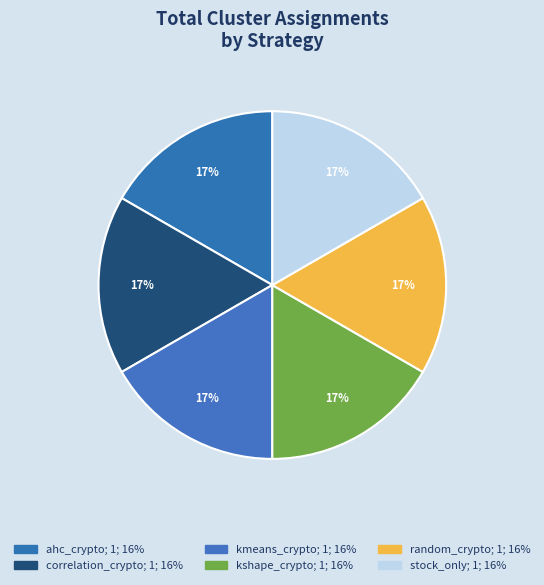

Do kshape_crypto and kmeans_crypto together represent more than half of the pie?

No